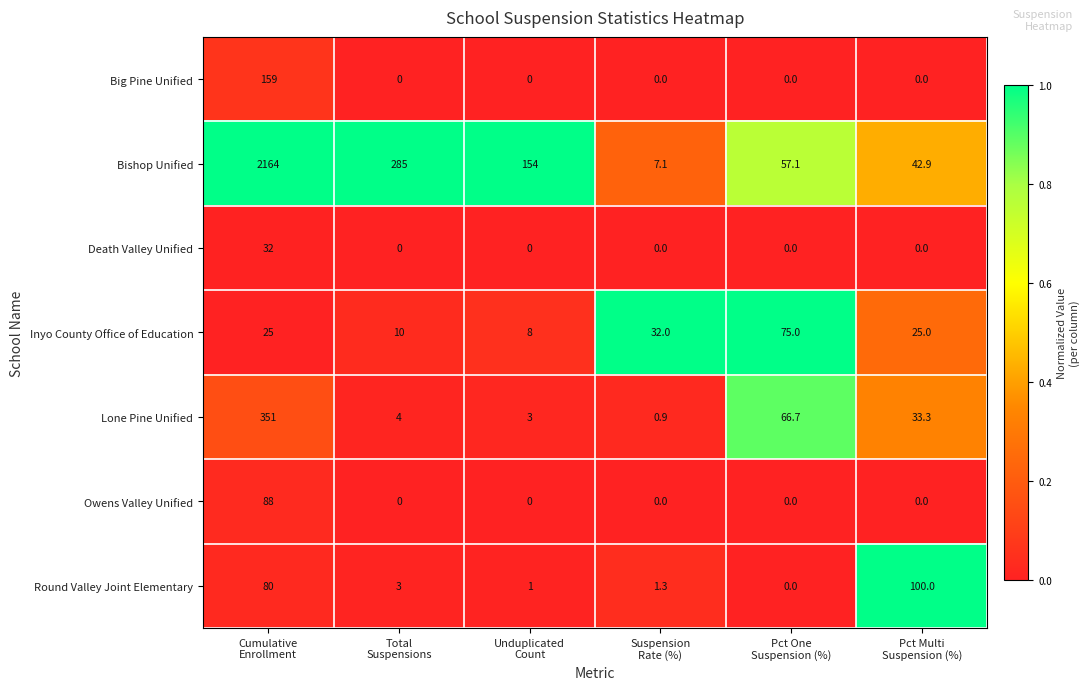

What is the maximum value shown in the chart?

2164.0